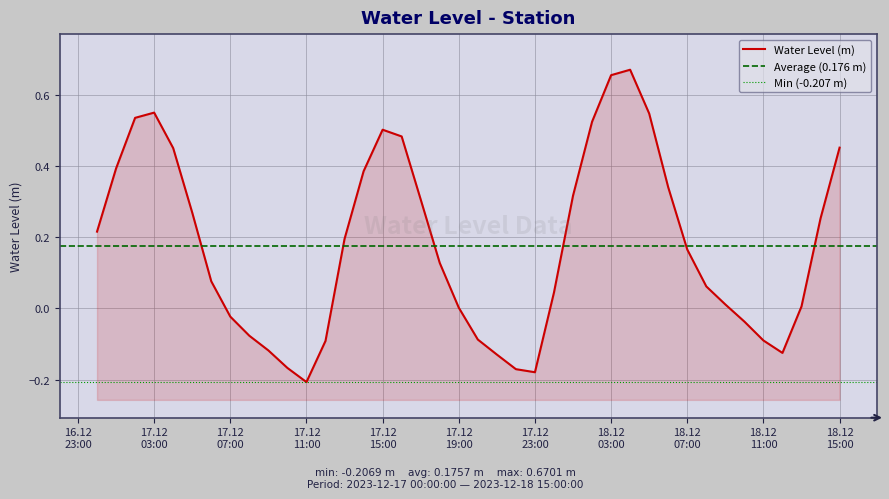

How many positive values are there?

27